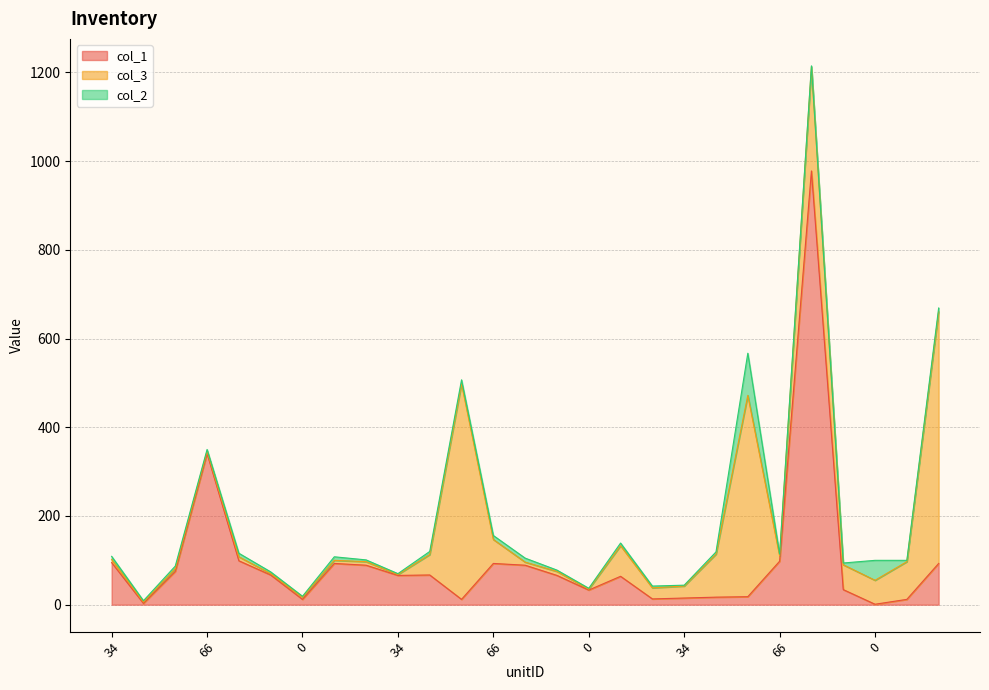

Rank the series by their maximum value, from lowest to highest.

col_2, col_3, col_1